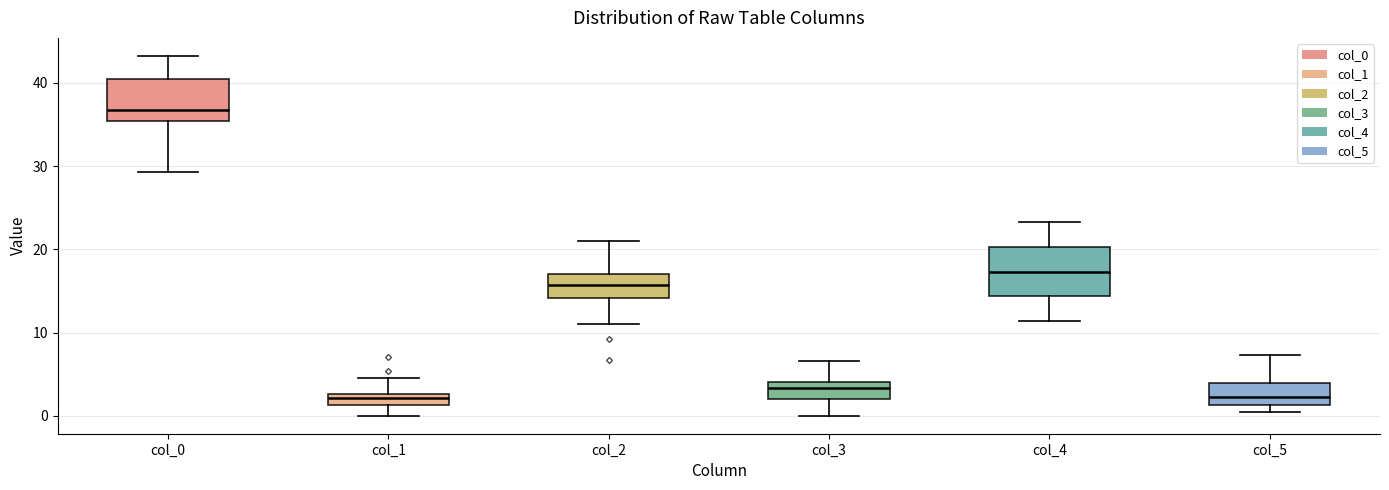

Which box has the highest median line?

col_0